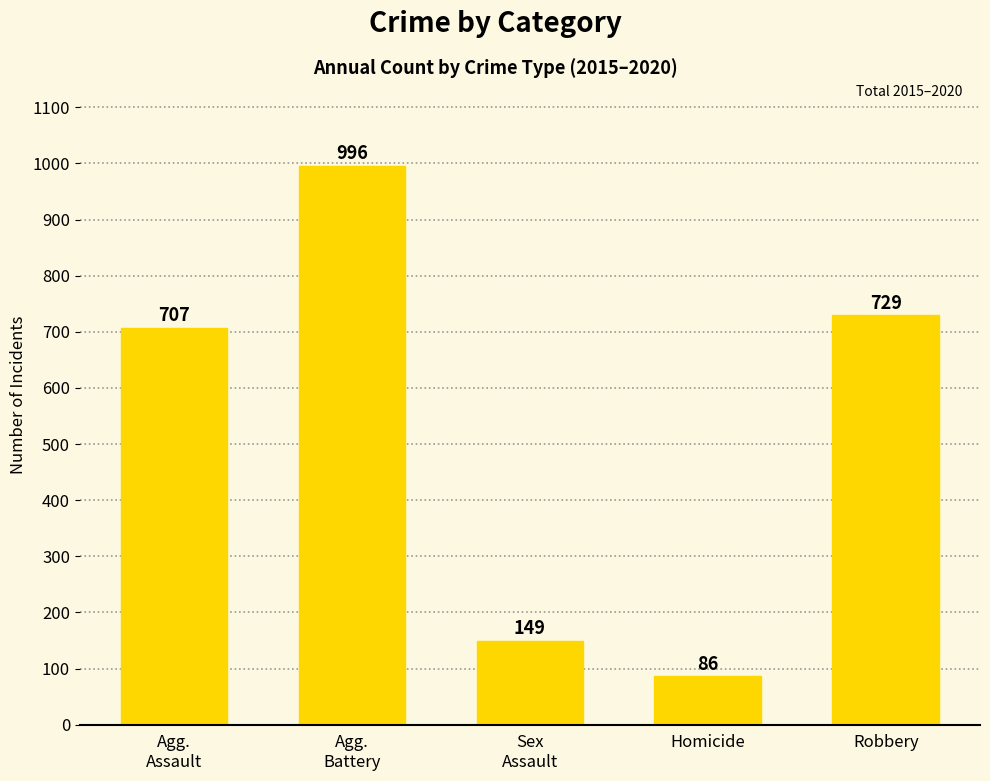

What is the difference between the values at Robbery and Agg.
Battery?

267